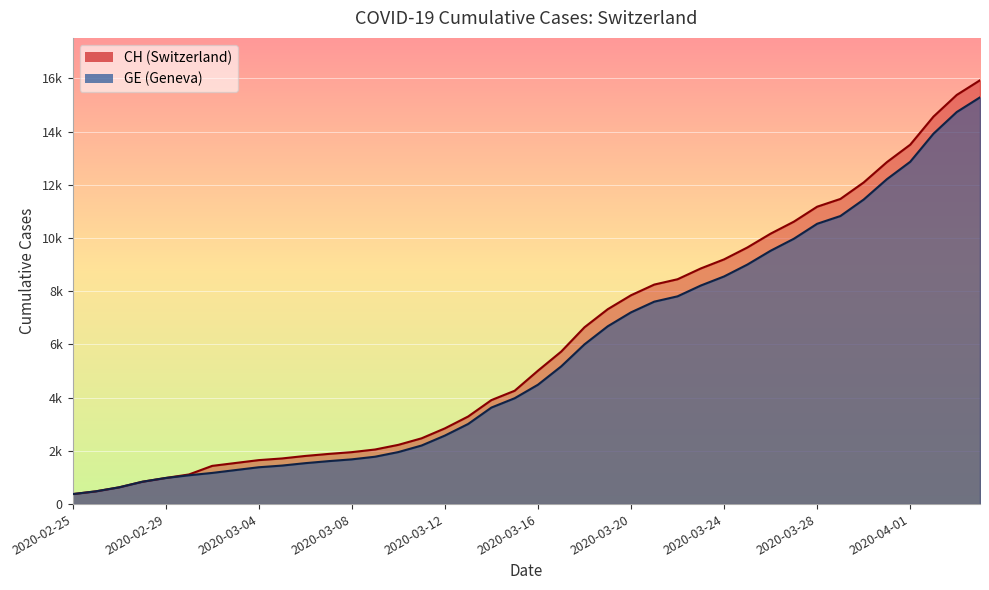

The value of GE at 2020-03-23 is 8213. True or false?

True